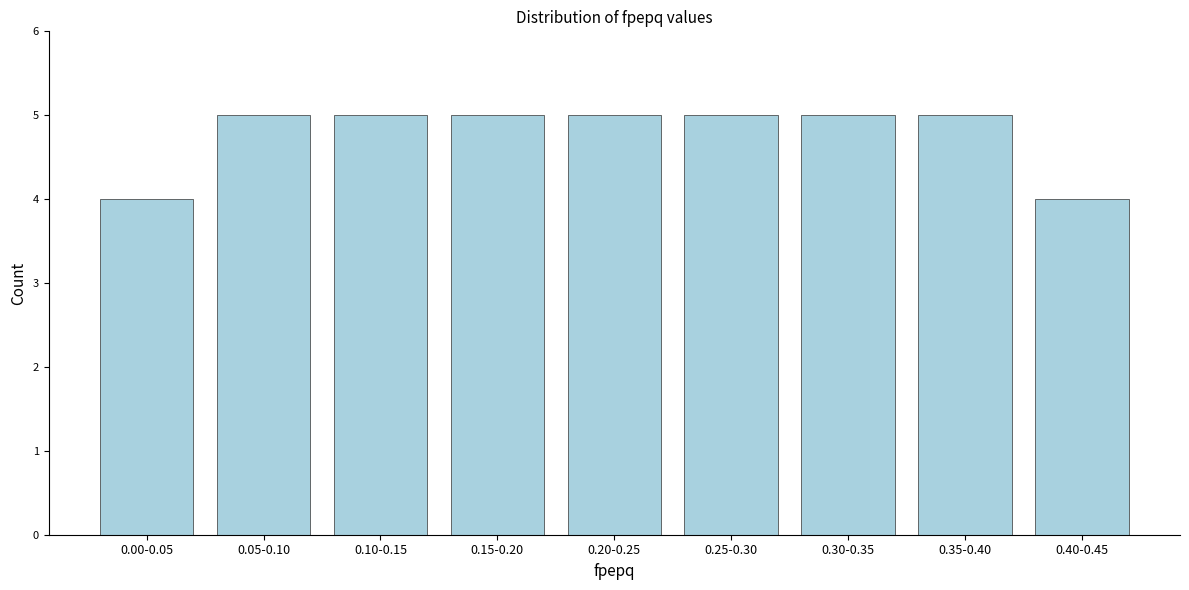

Reading left to right, extract all data points from this chart.

0.00-0.05=4	0.05-0.10=5	0.10-0.15=5	0.15-0.20=5	0.20-0.25=5	0.25-0.30=5	0.30-0.35=5	0.35-0.40=5	0.40-0.45=4